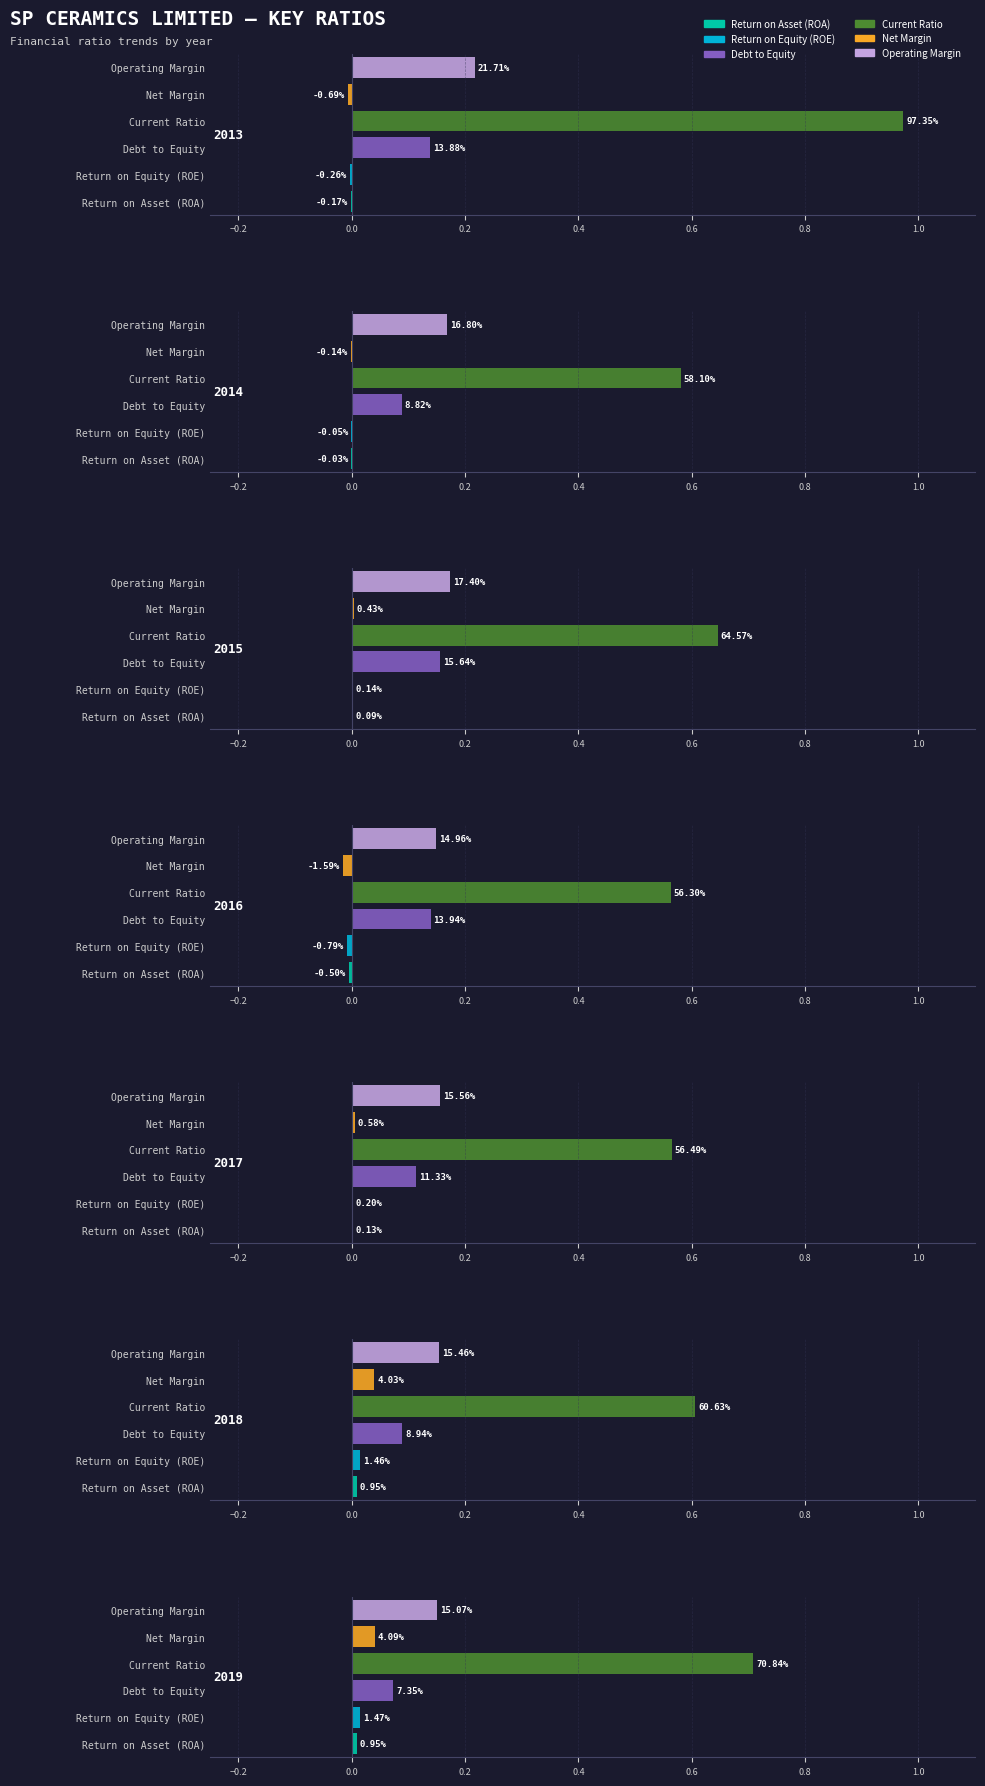

Which series has the widest spread of values?

Current Ratio